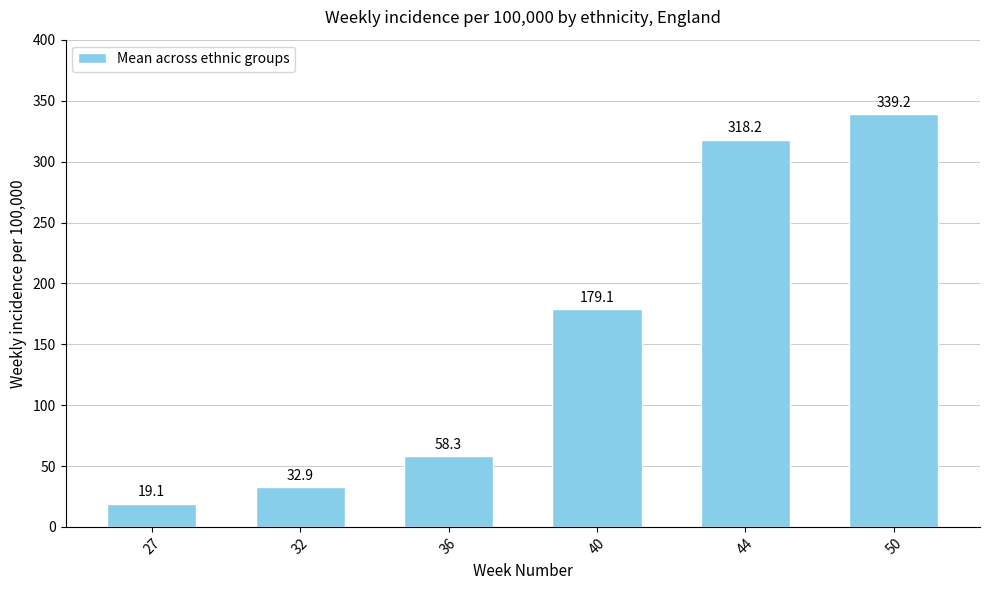

What is the value of the 5th bar from the left?

318.2